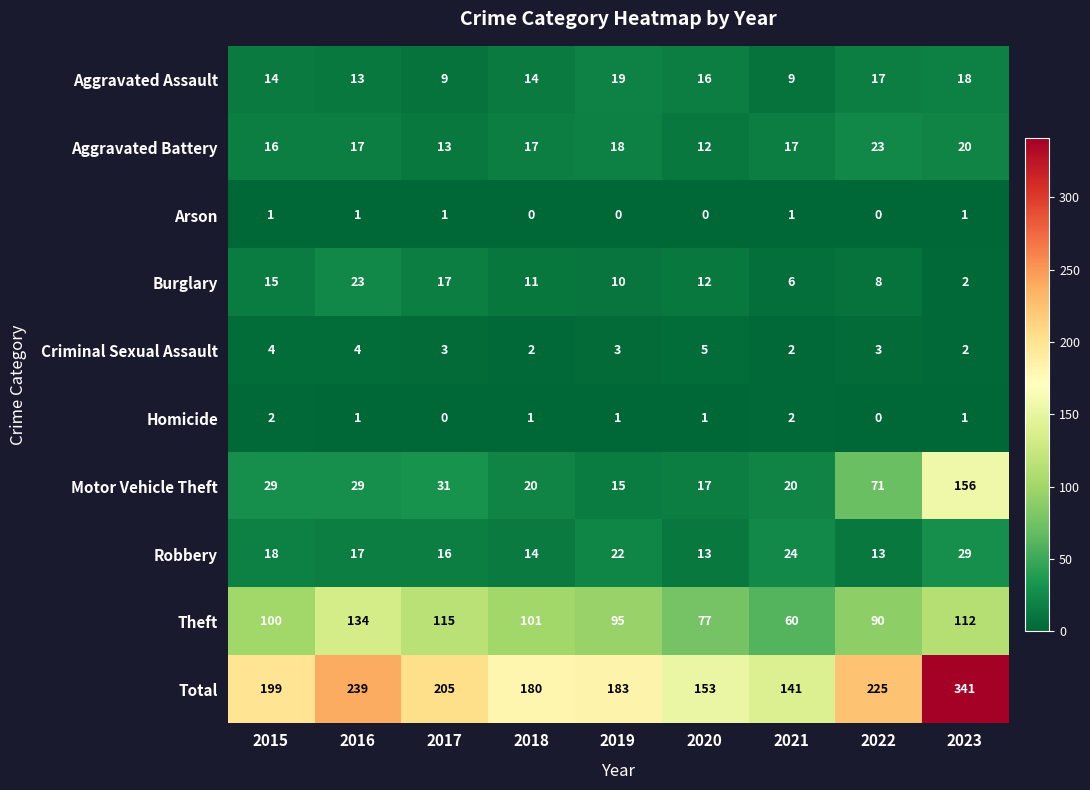

What is the total value across all series at 2019?

366